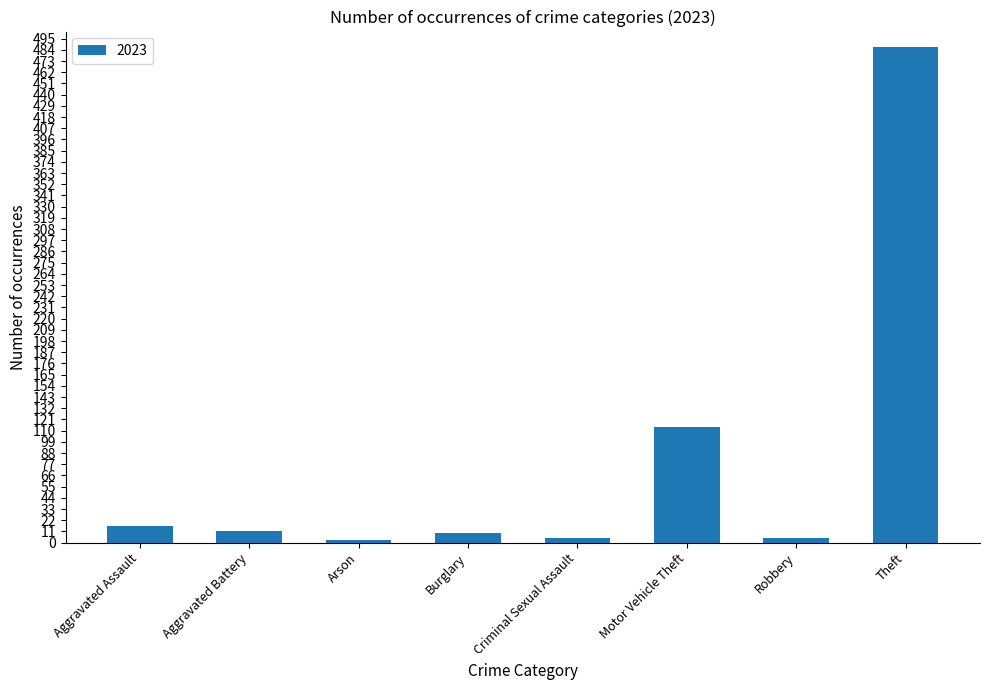

How many categories are shown in the chart?

8